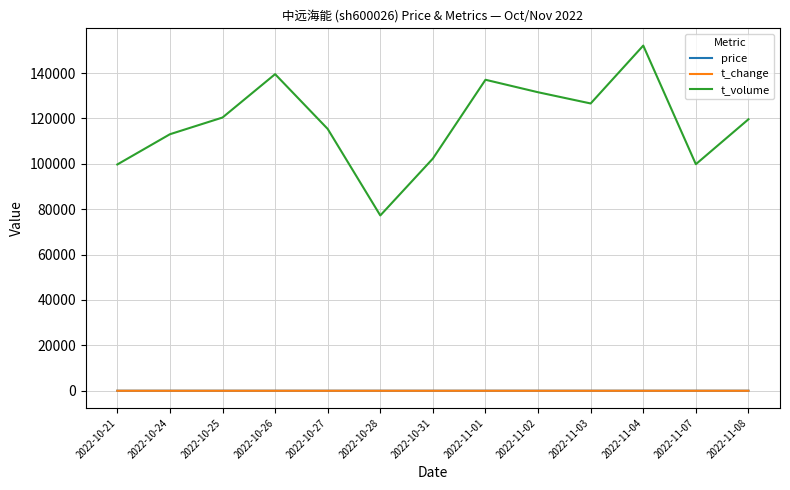

The price series shows 17.8 at 2022-10-27. True or false?

True